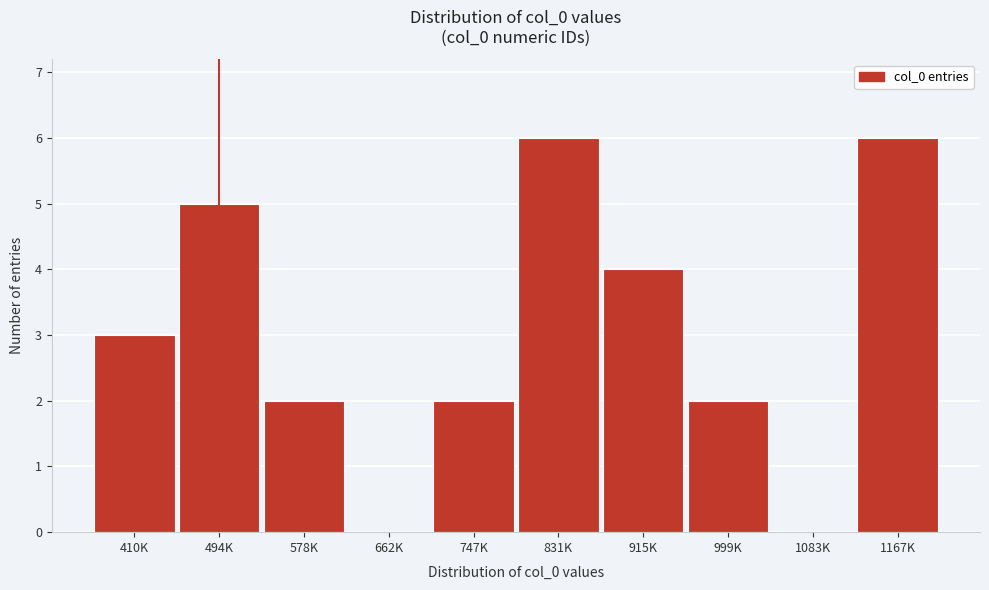

Reading left to right, extract all data points from this chart.

410K=3	494K=5	578K=2	662K=0	747K=2	831K=6	915K=4	999K=2	1083K=0	1167K=6